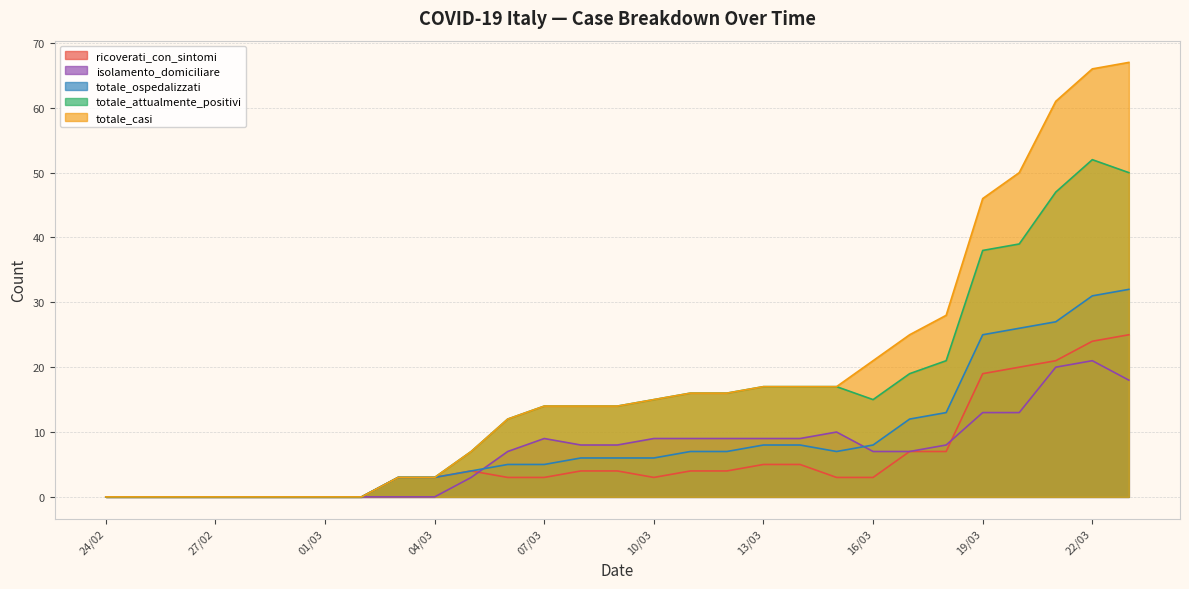

True or false: ricoverati_con_sintomi and isolamento_domiciliare cross at least once.

True